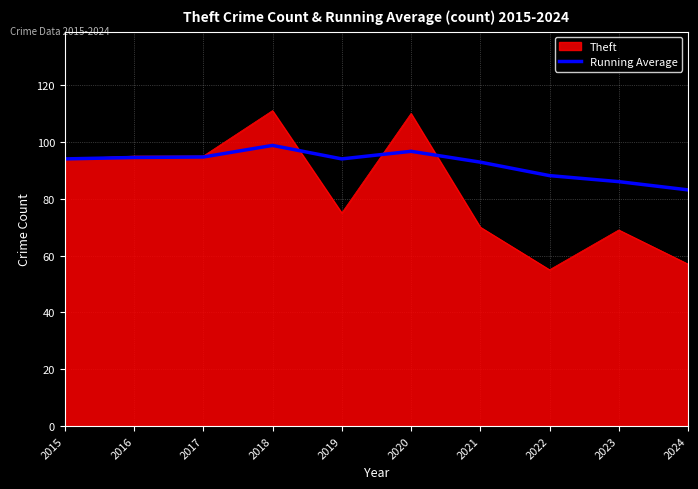

What is the minimum value shown in the chart?

55.0